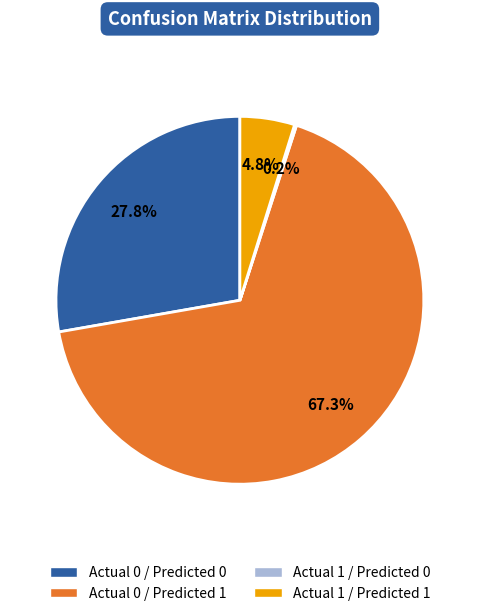

Does Actual 1 / Predicted 1 account for over 50% of the chart?

No